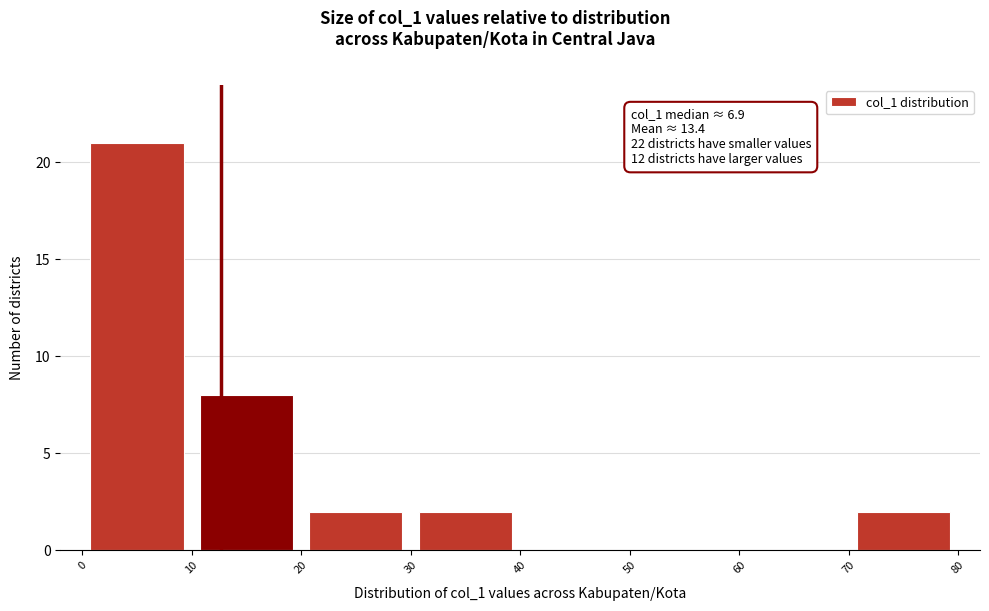

Over which range of the x-axis is the bar tallest?

0 to 10